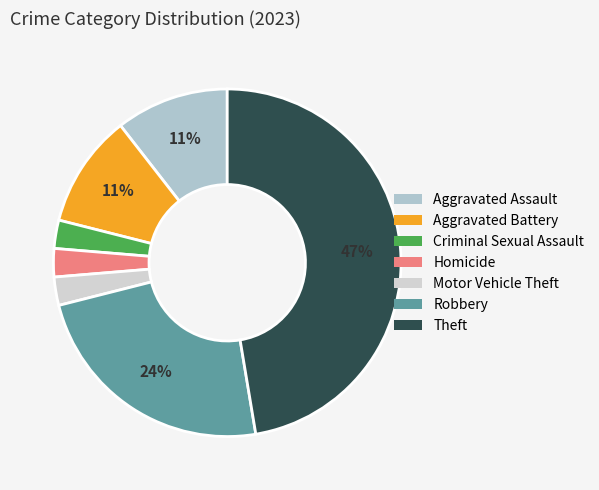

How many slices are in this pie chart?

7